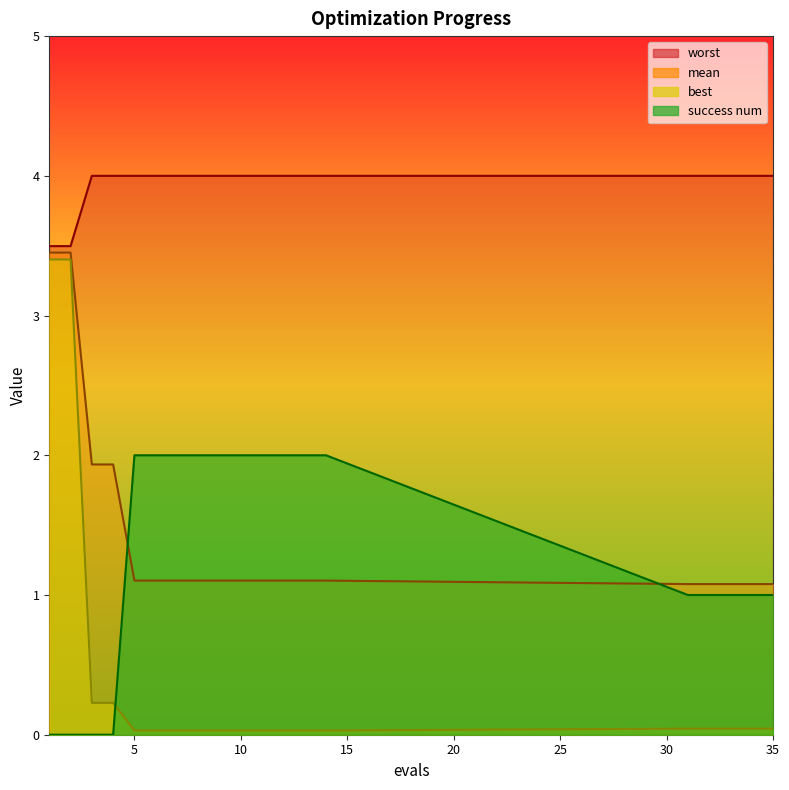

What is the sum of the success num values at 4 and 9?

2.0